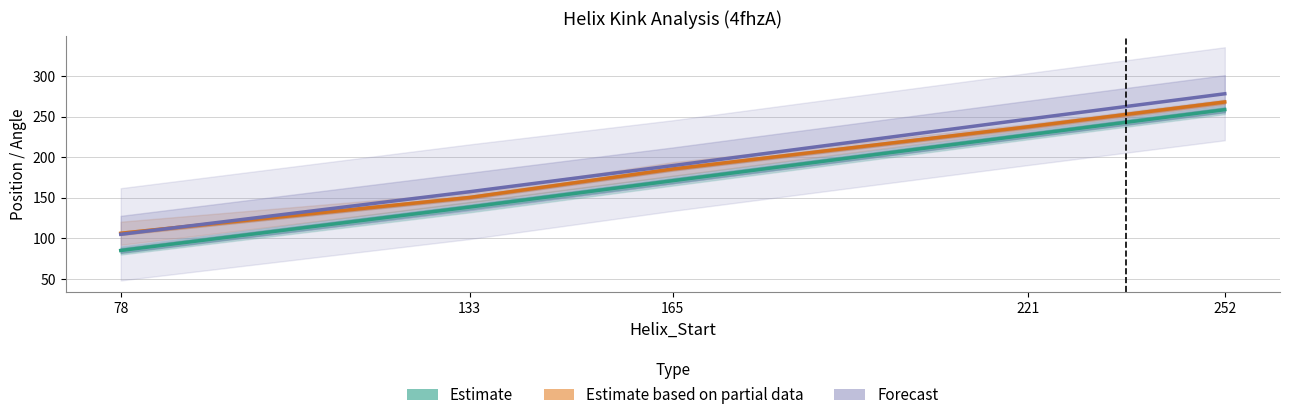

True or false: Estimate based on partial data has more than 2 points higher than both neighbors.

False